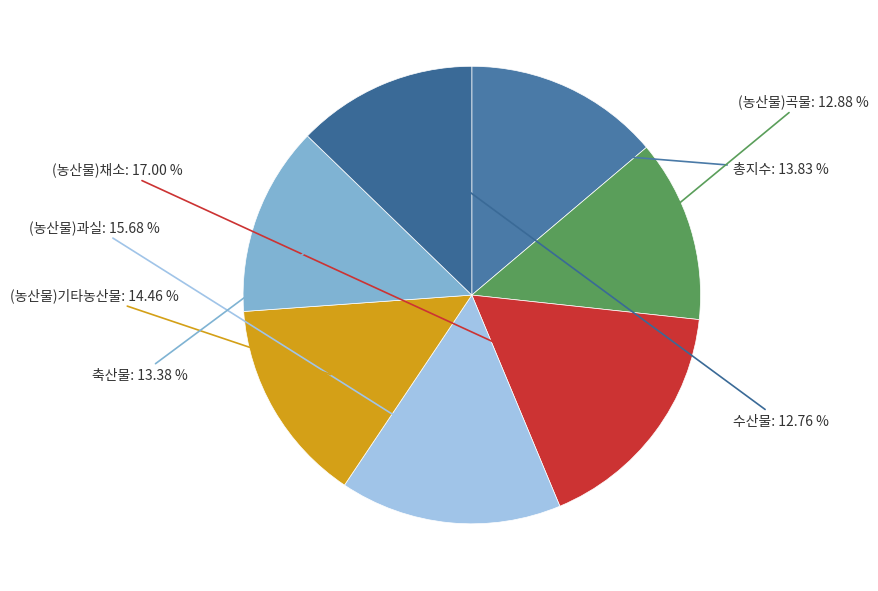

Count the number of slices in the pie.

7